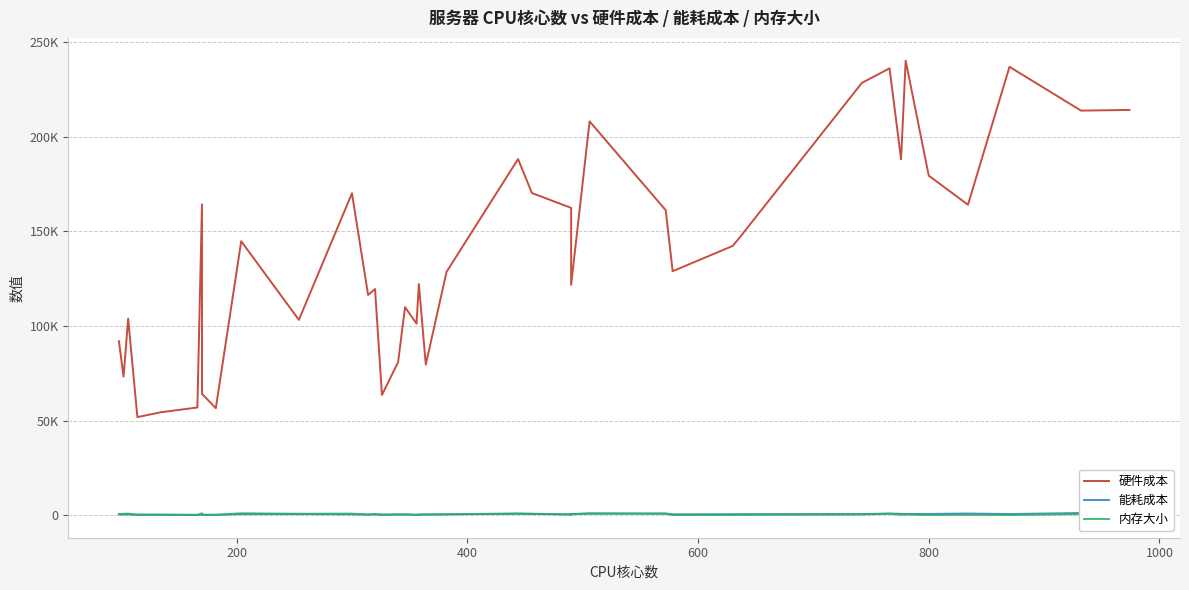

How many lines are shown in the chart?

3